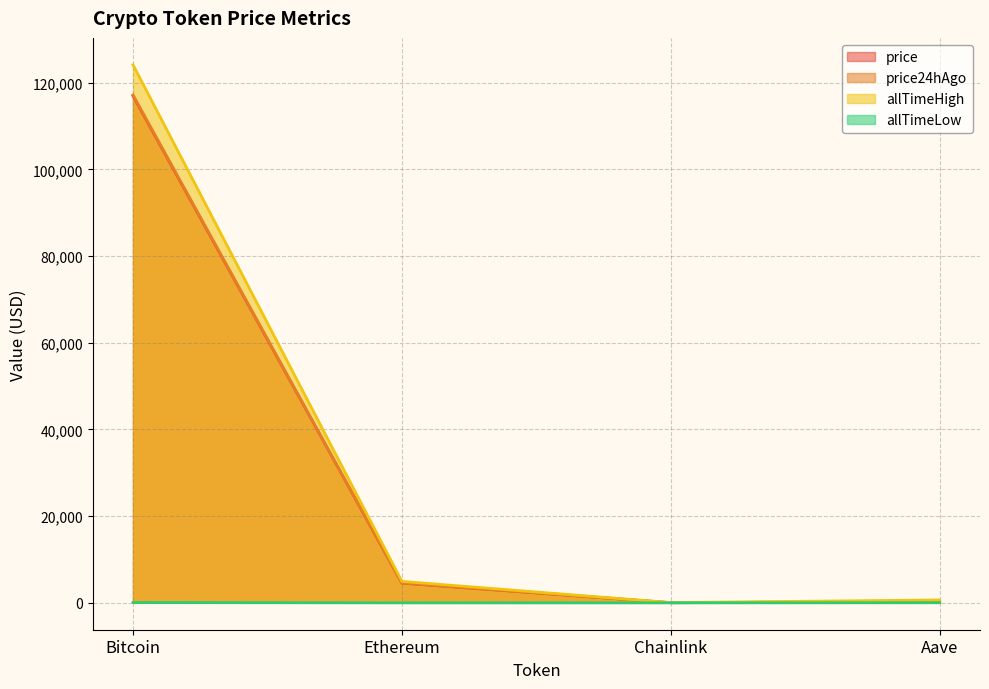

Which series has the widest spread of values?

allTimeHigh